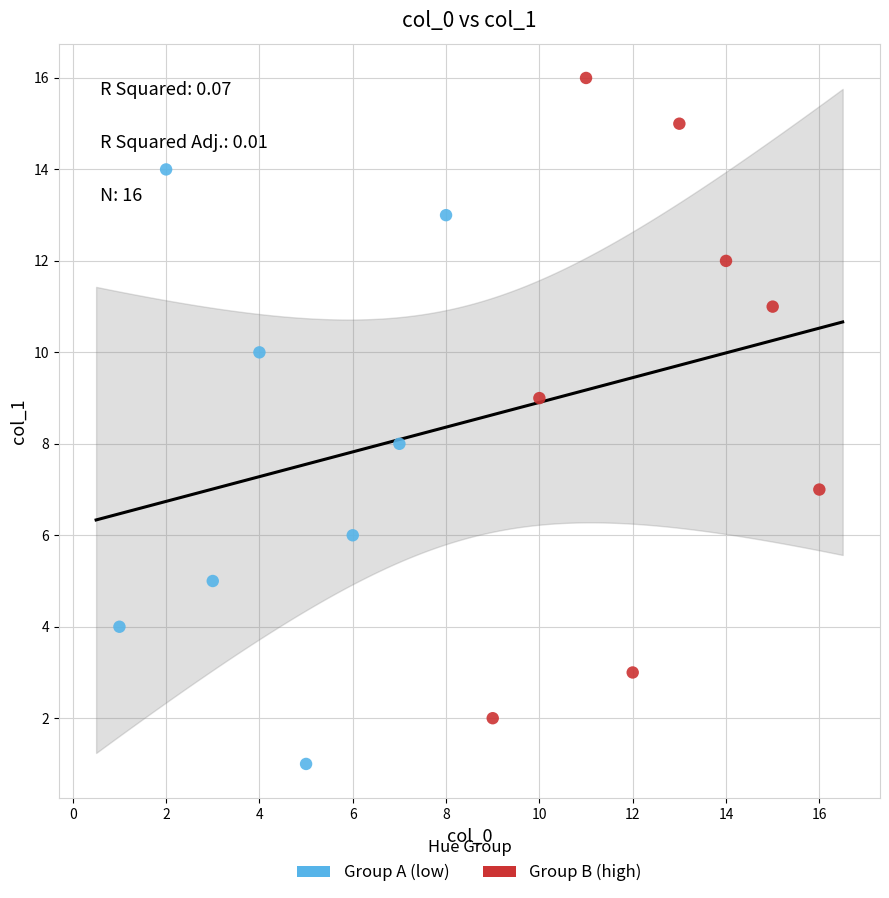

Which series contains the lowest Y value?

Group A (low)